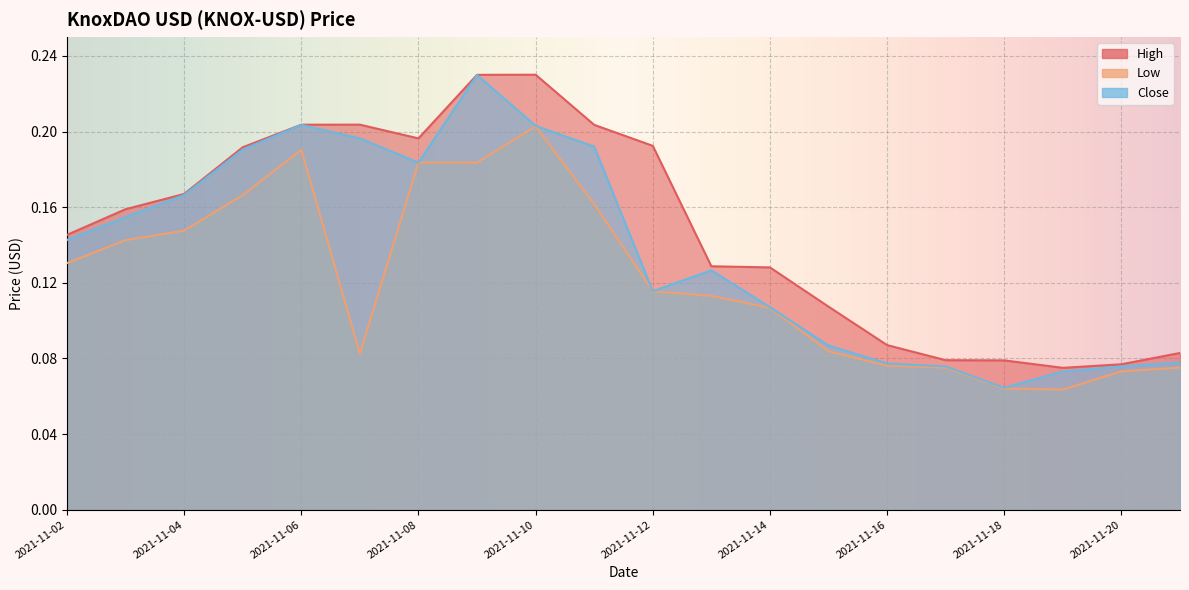

What is the total value across all series at 2021-11-04?

0.5